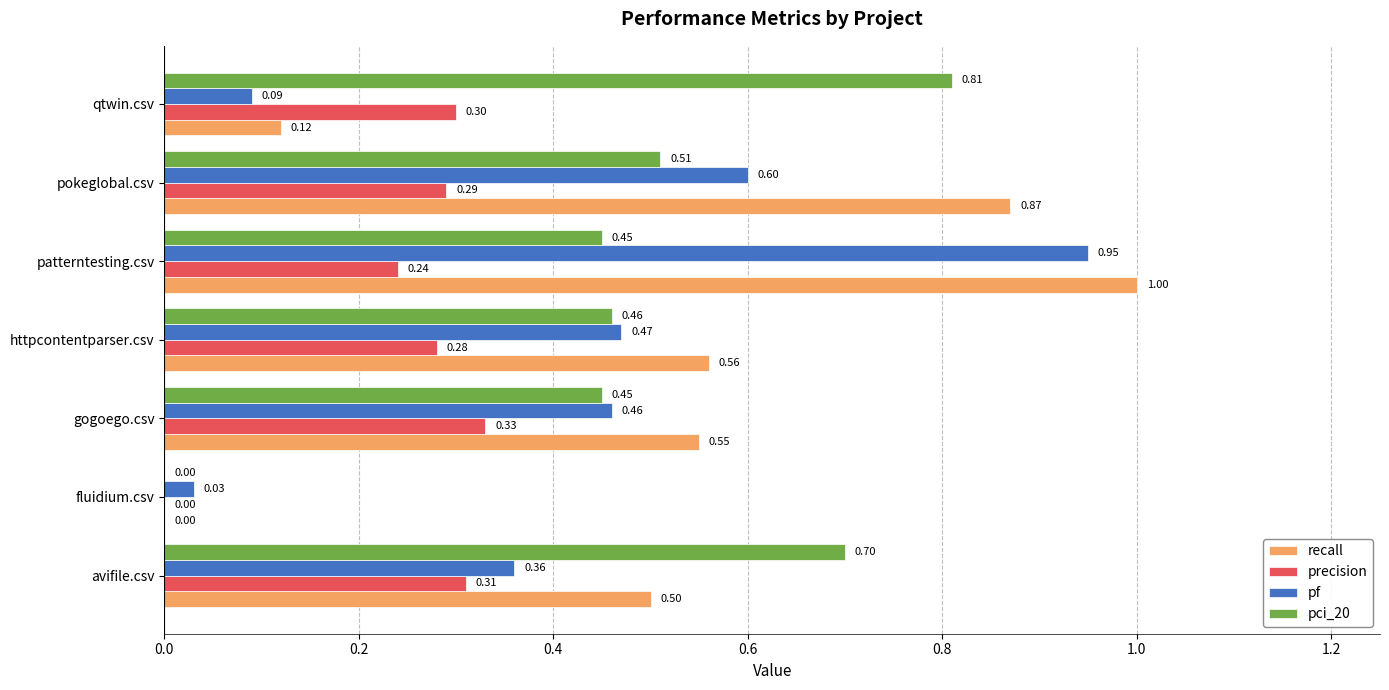

At which category is the sum across all series the highest?

patterntesting.csv